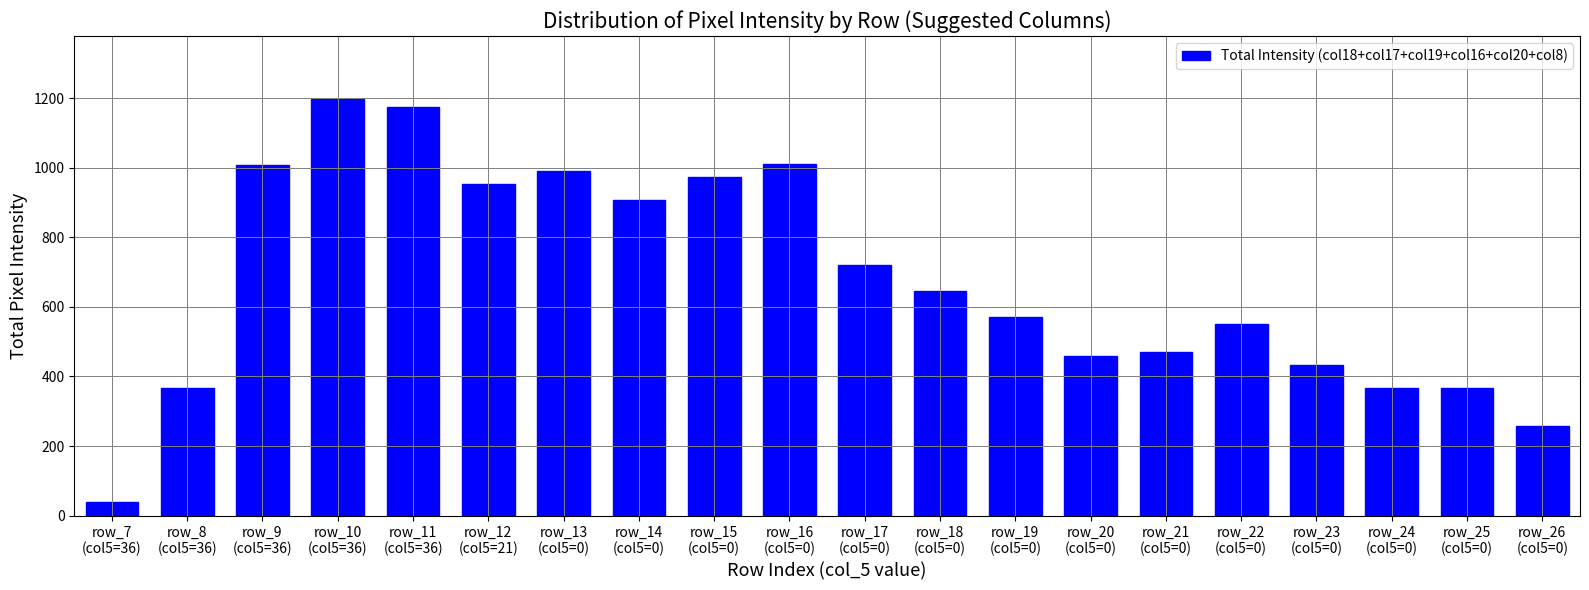

What is the greatest value displayed?

1199